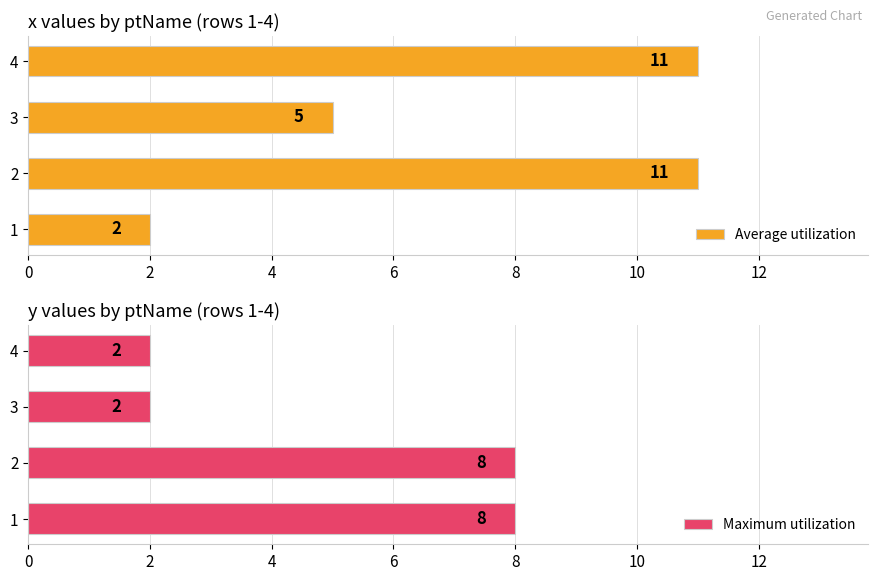

What is the value of the Average utilization bar at the 4th from the left?

11